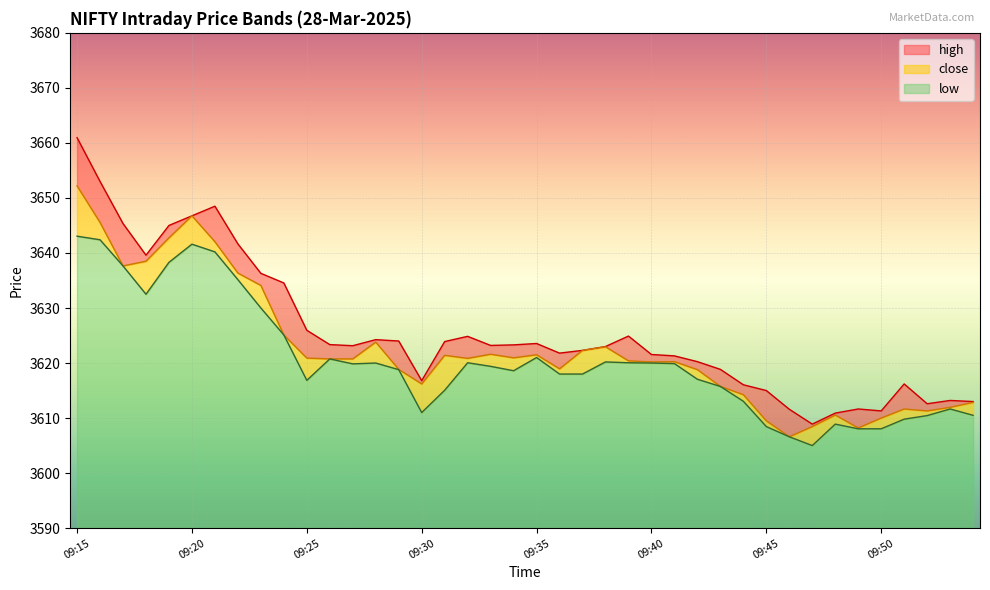

At 09:31, list the series in order from largest to smallest.

high, close, low